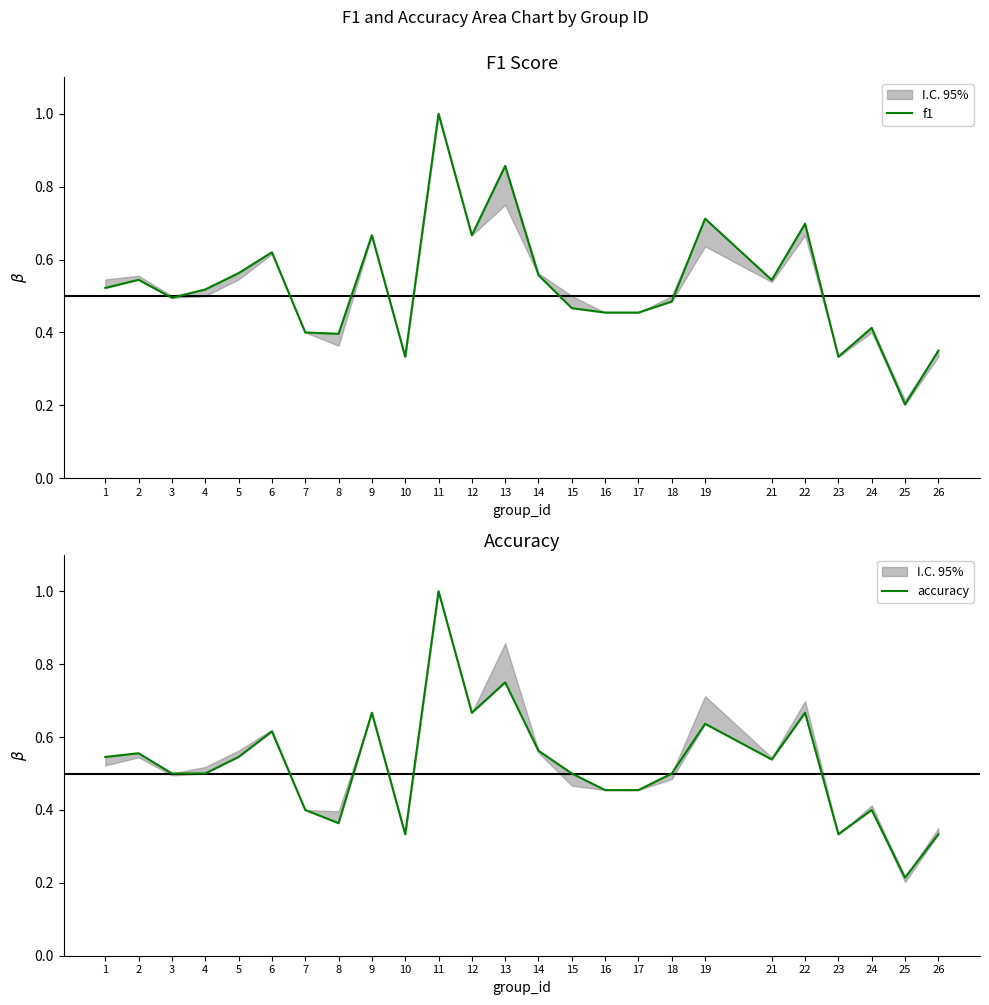

Reading left to right, list all the values displayed in this chart.

f1: 0.5	0.5	0.5	0.5	0.6	0.6	0.4	0.4	0.7	0.3	1.0	0.7	0.9	0.6	0.5	0.5	0.5	0.5	0.7	0.5	0.7	0.3	0.4	0.2	0.4
accuracy: 0.5	0.6	0.5	0.5	0.5	0.6	0.4	0.4	0.7	0.3	1.0	0.7	0.8	0.6	0.5	0.5	0.5	0.5	0.6	0.5	0.7	0.3	0.4	0.2	0.3